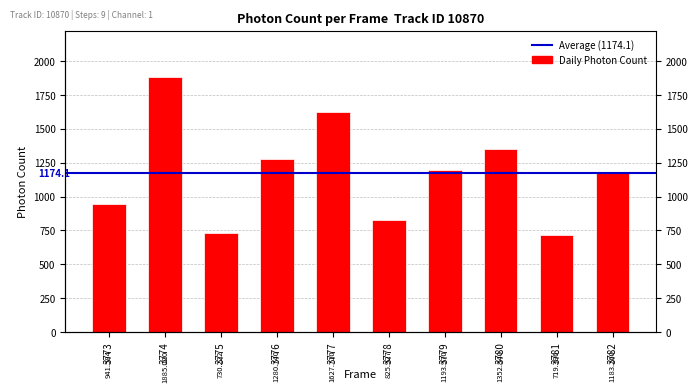

Reading left to right, extract all data points from this chart.

941.6	1885.0	730.2	1280.7	1627.7	825.9	1194.0	1352.8	719.4	1183.3